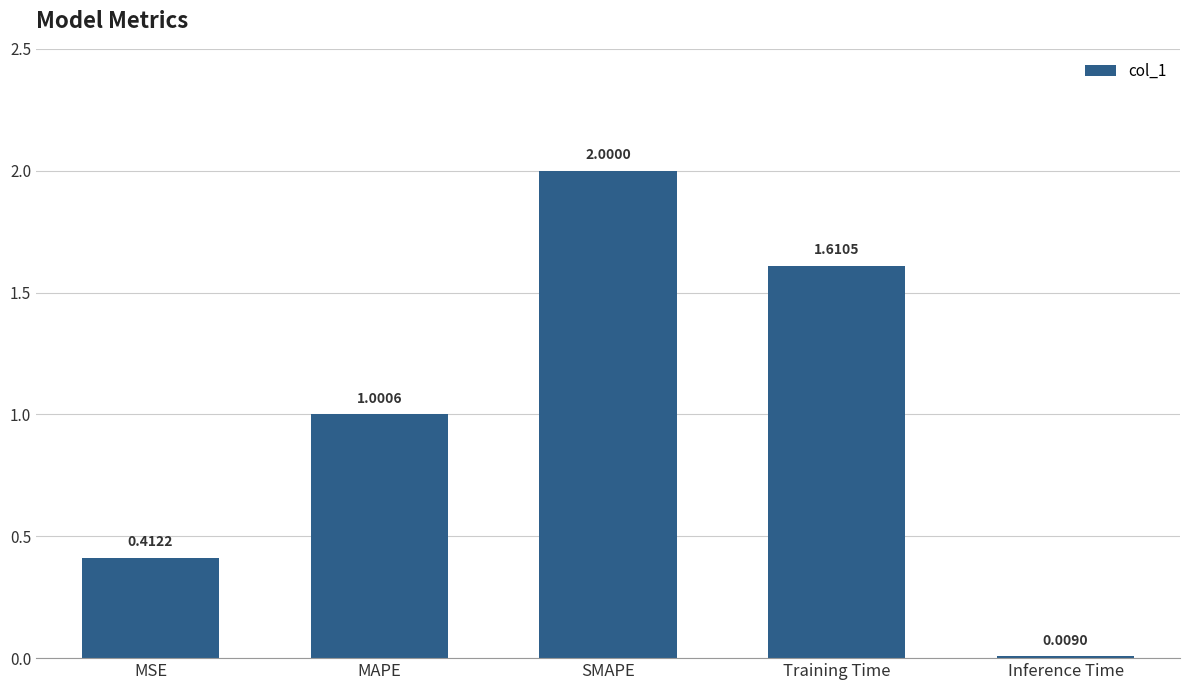

Where does the data first go above 1?

MAPE